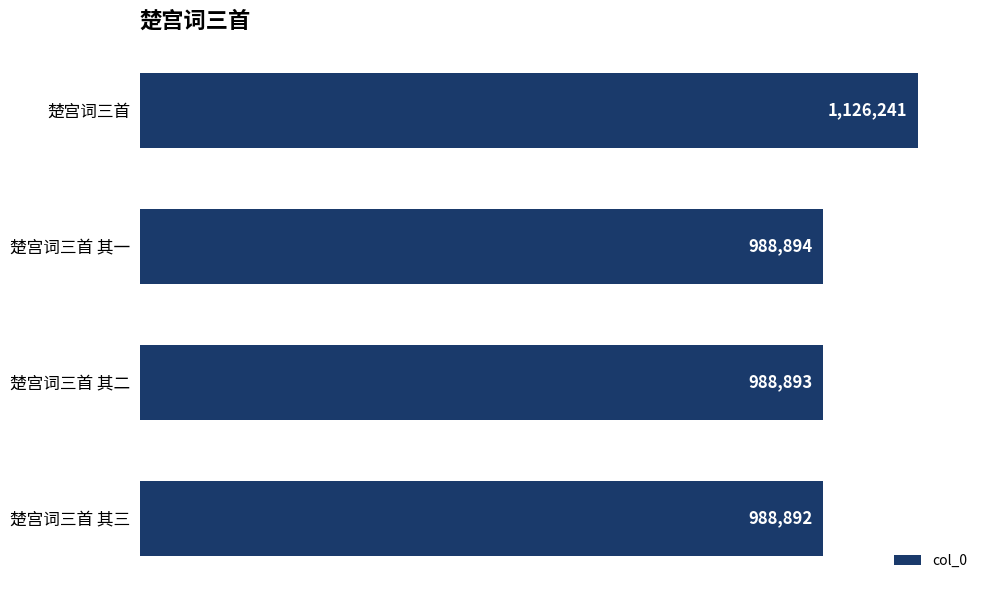

What is the average value?

1023230